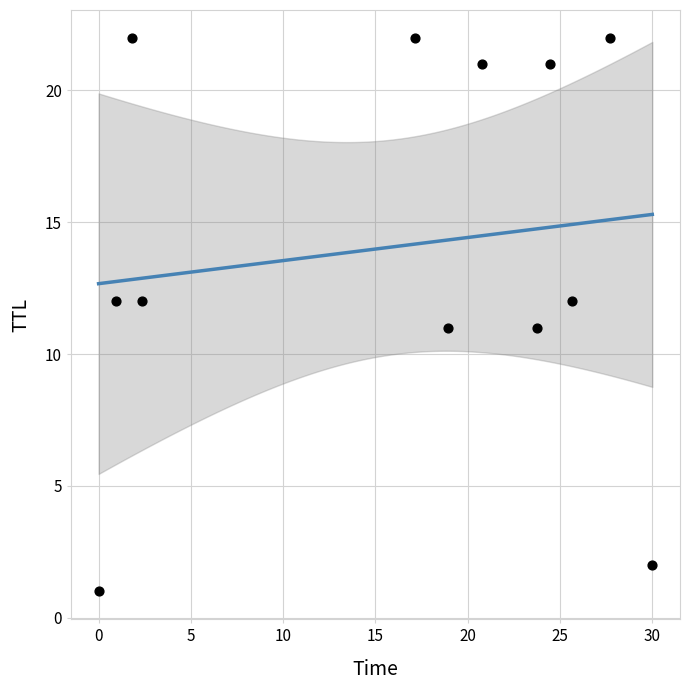

What is the range of Y values (max minus min)?

21